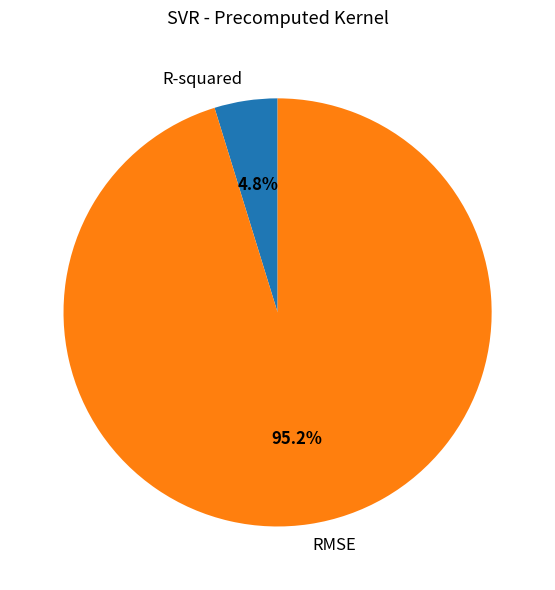

To the nearest percent, what portion does RMSE represent?

95%